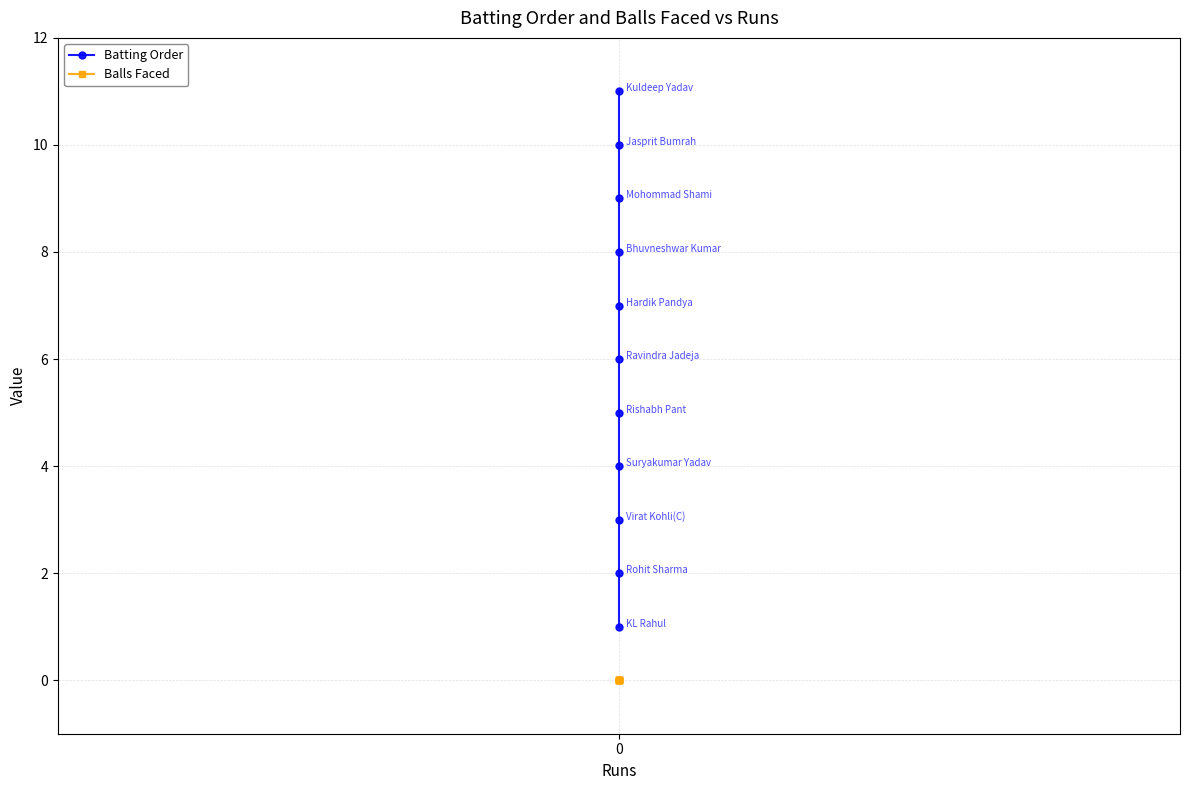

True or false: Batting Order and Balls Faced intersect in this chart.

False